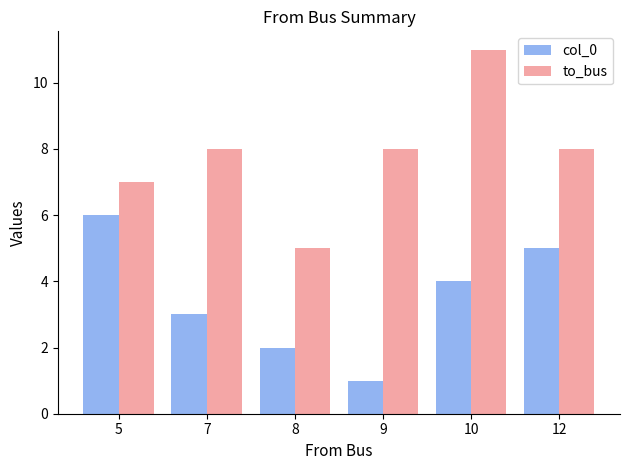

List the series in order of their peak value, lowest first.

col_0, to_bus